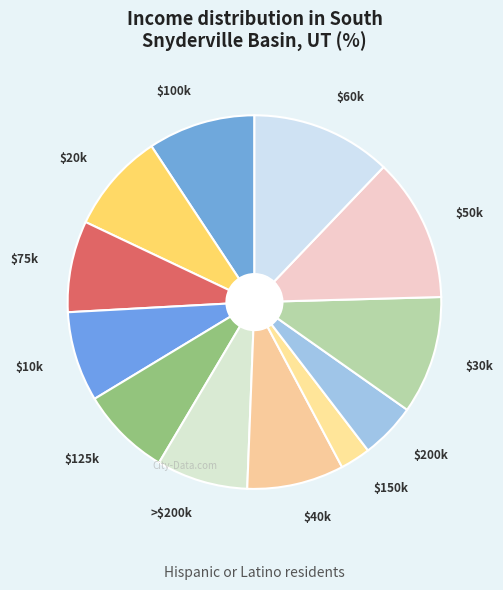

What is the smallest slice in the pie chart?

$150k